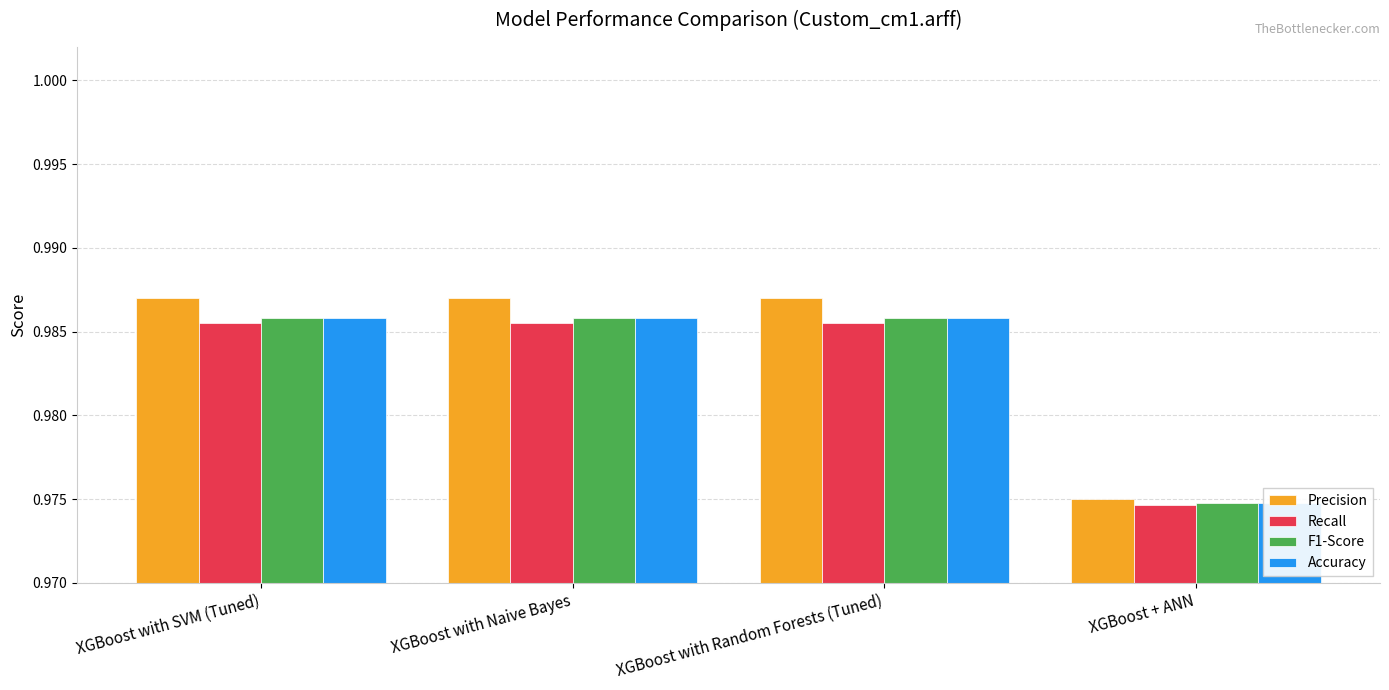

Count the number of categories in the chart.

4